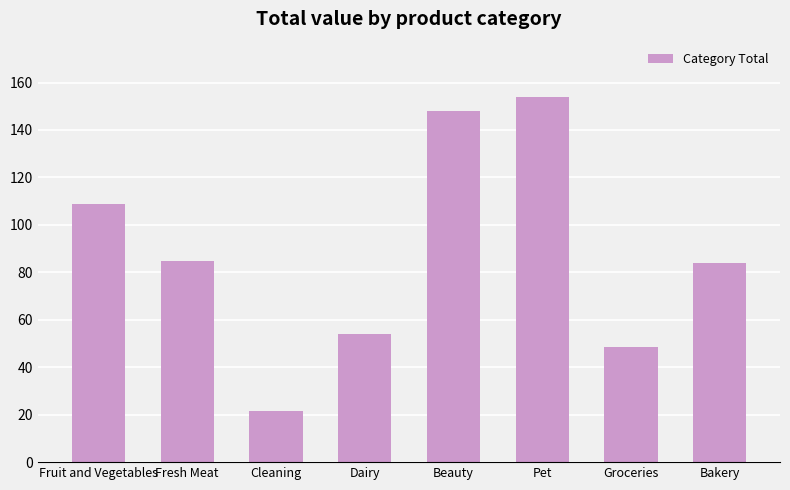

What is the change in value from Fruit and Vegetables to Pet?

+45.5